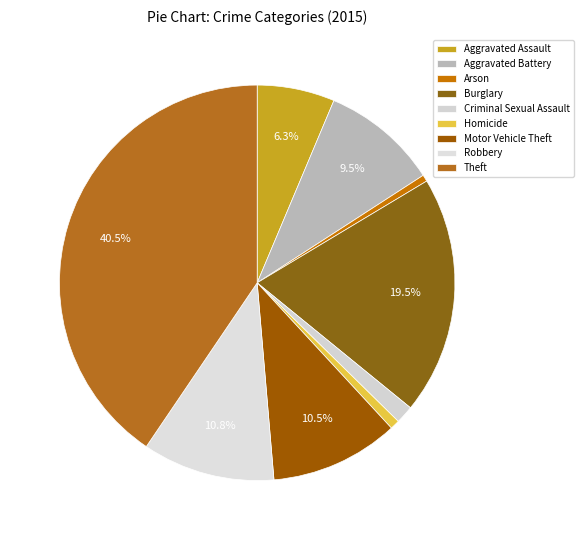

Is there any slice that represents more than half of the pie?

No